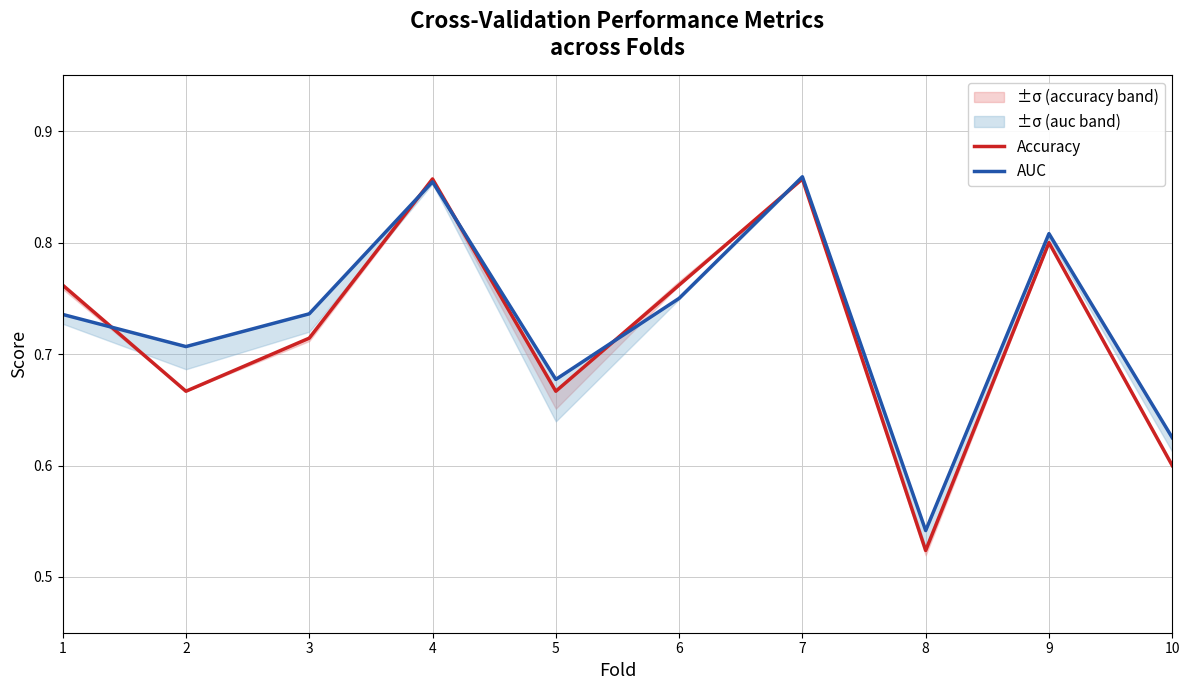

Read the AUC value at 6.

0.8